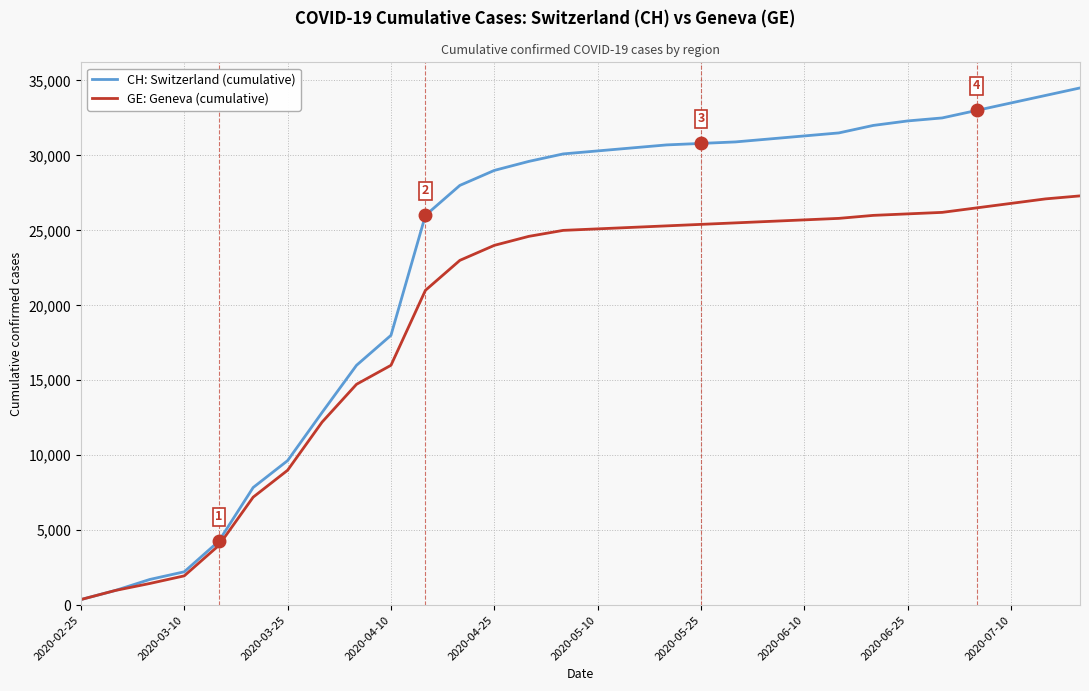

List the series in order of their overall mean, highest first.

CH: Switzerland (cumulative), GE: Geneva (cumulative)